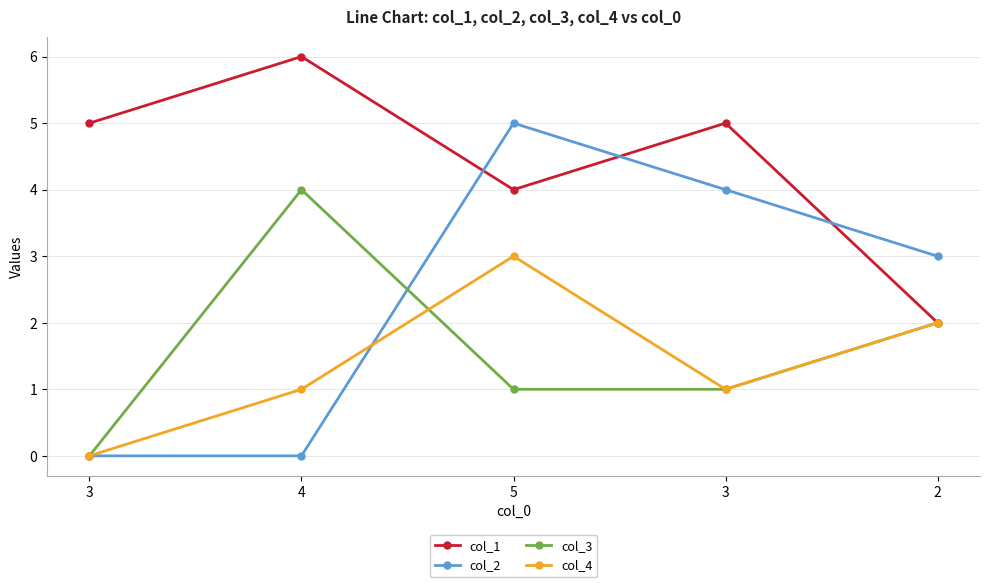

What are all the series names shown in the legend?

col_1, col_2, col_3, col_4